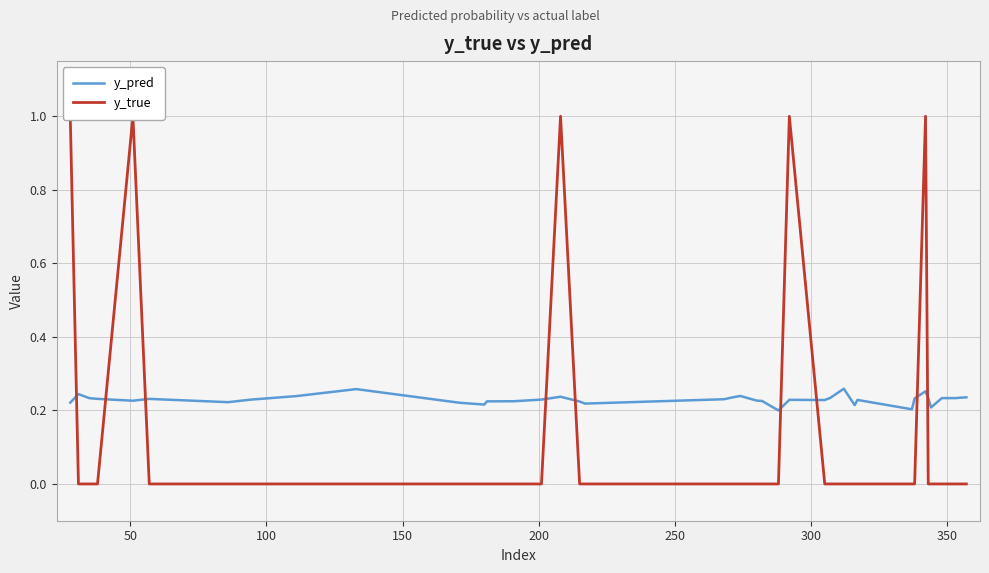

How many interior local peaks does the y_true series have?

4